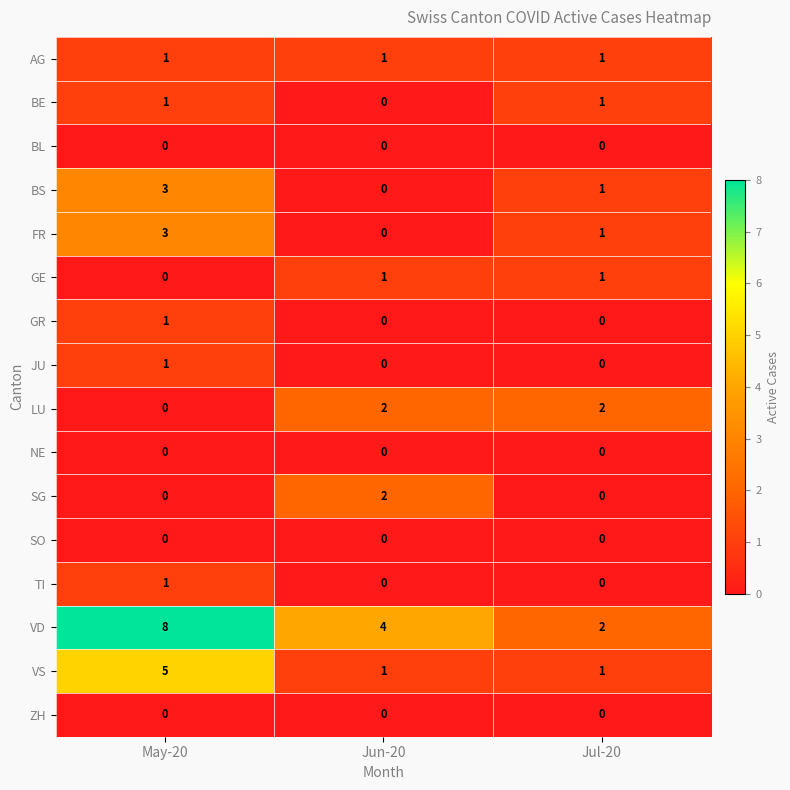

How many data points does each series have?

3